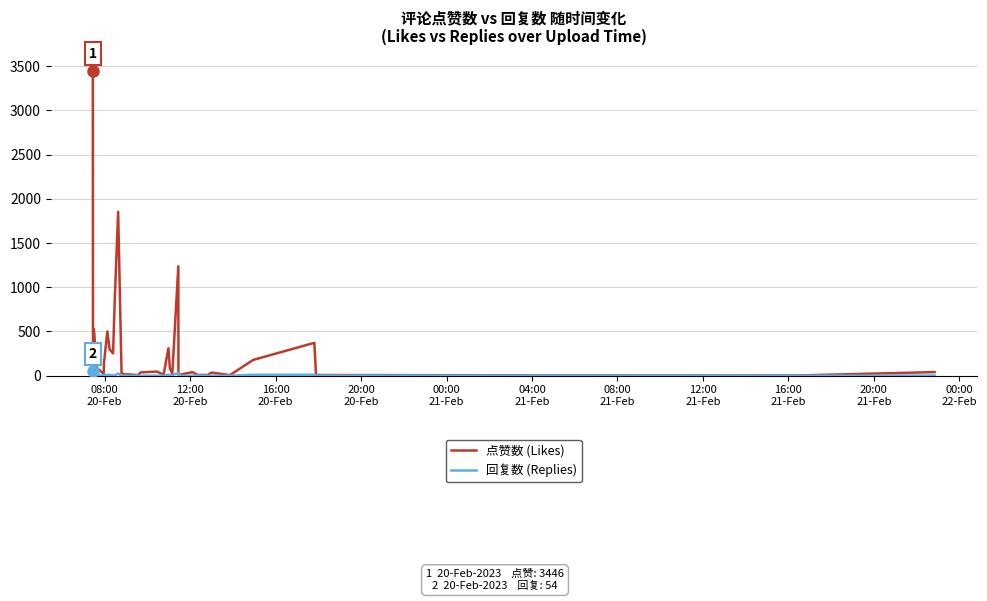

Rank the series by their maximum value, from highest to lowest.

点赞数 (Likes), 回复数 (Replies)